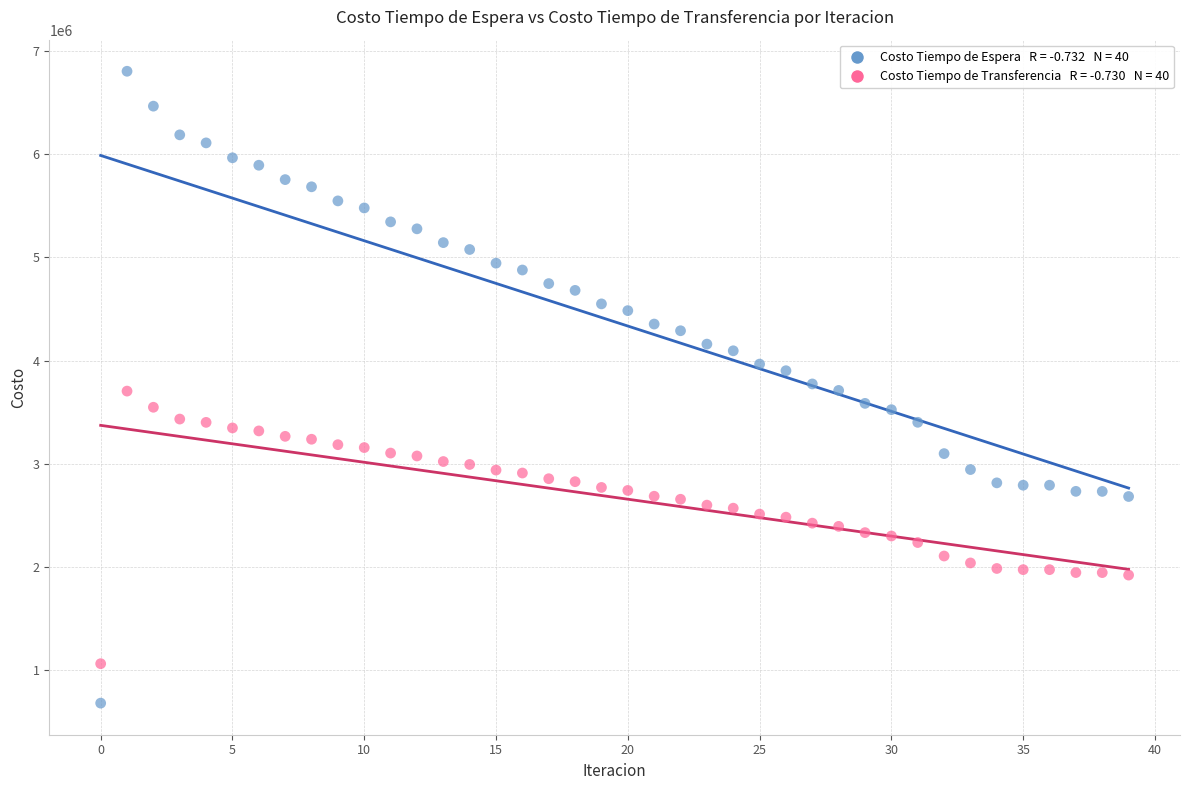

Across all data points, what is the range of Y values (max minus min)?

6124285.2